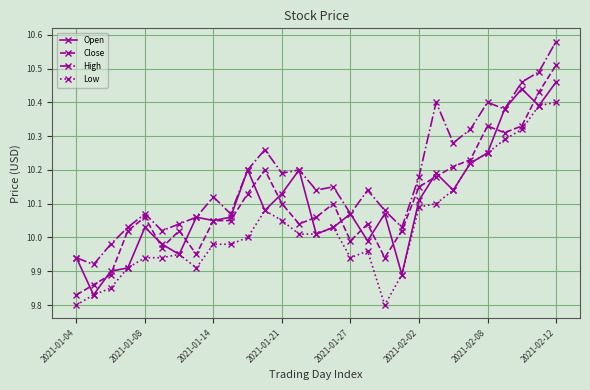

True or false: High has more than 0 points higher than both neighbors.

True